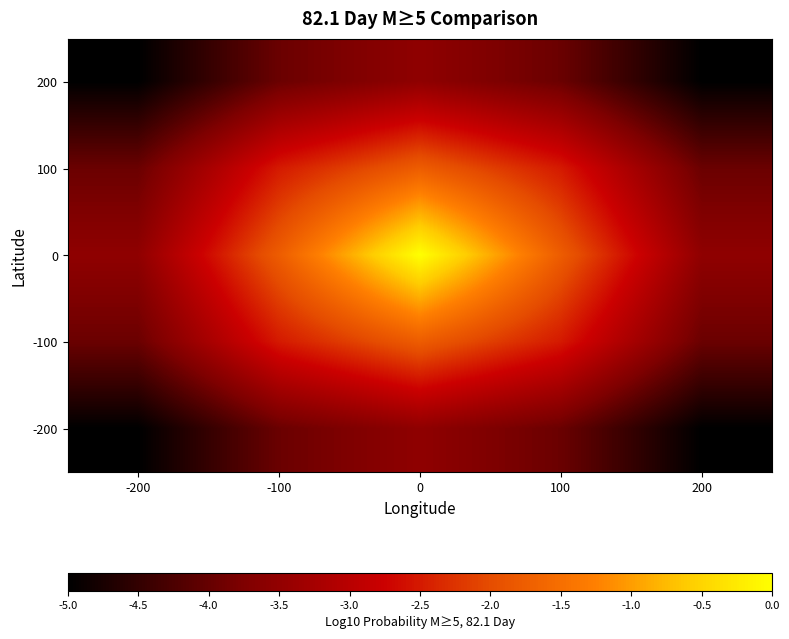

Count the number of categories in the chart.

5